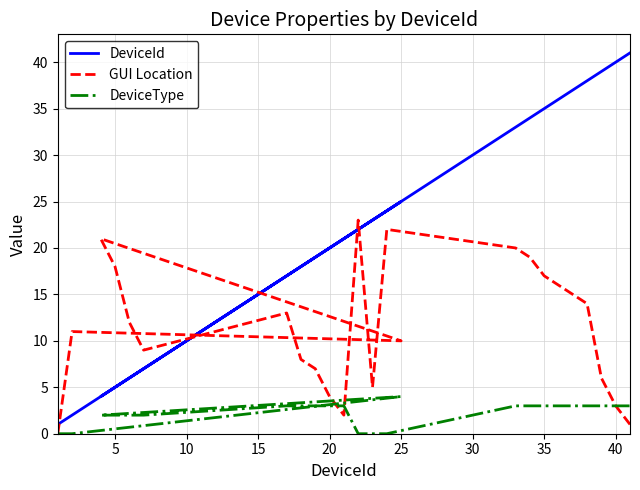

Which series has the largest range (max minus min)?

DeviceId